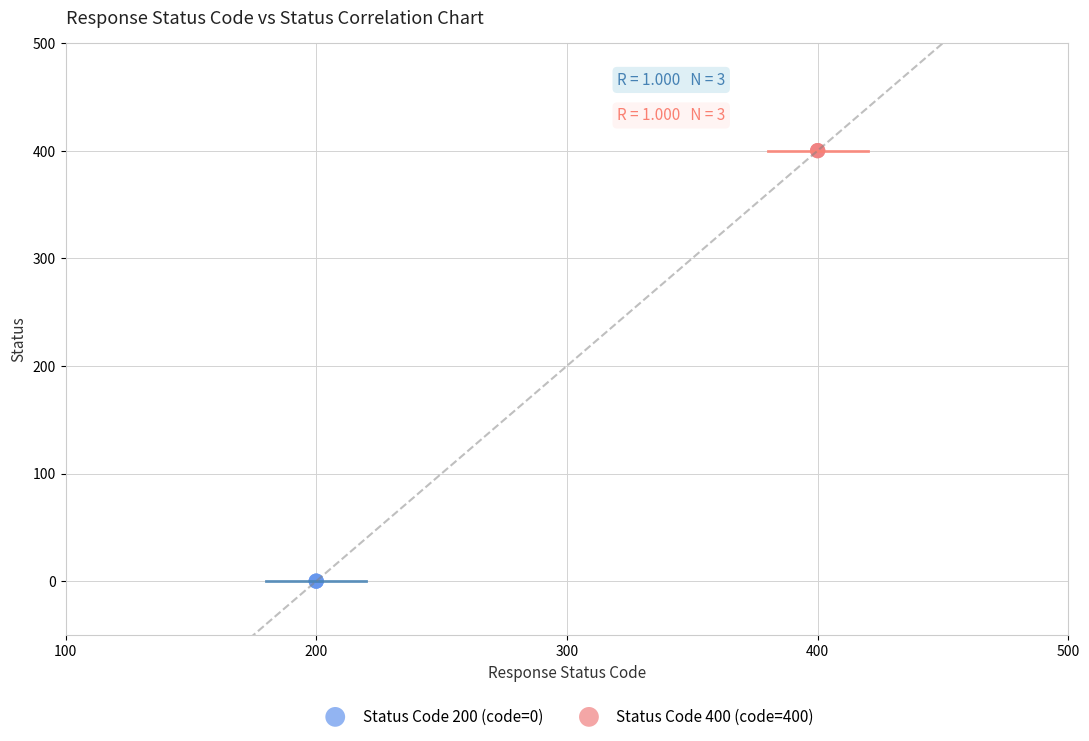

Which series contains the highest Y value?

Status Code 400 (code=400)